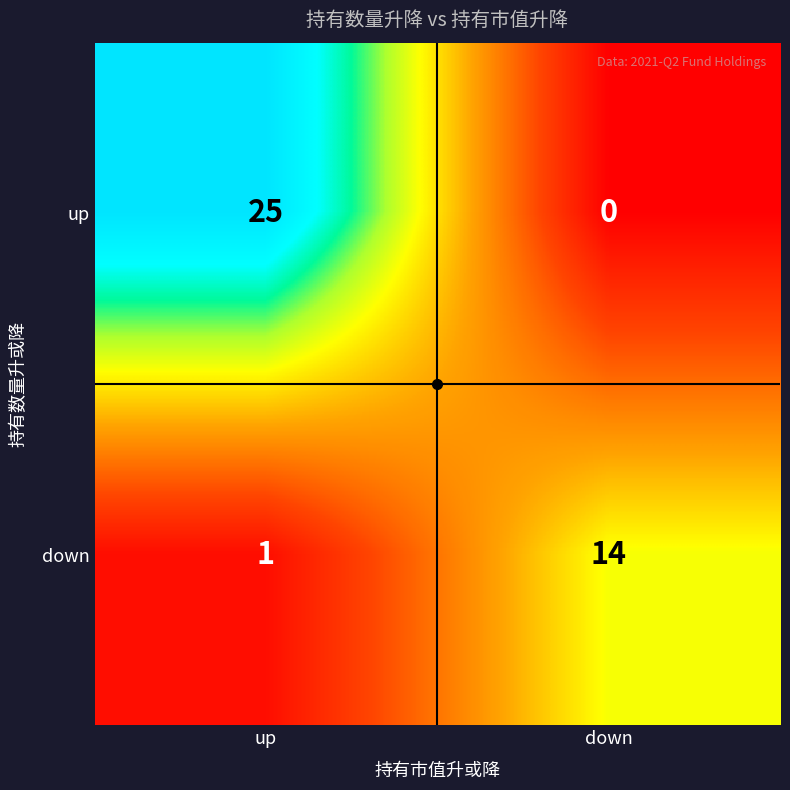

What is the approximate value of up at up, to the nearest 5?

25